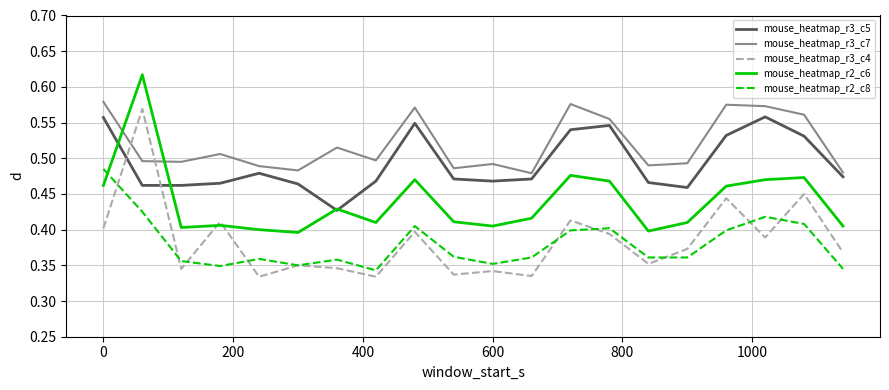

True or false: mouse_heatmap_r2_c6 and mouse_heatmap_r3_c7 cross at least once.

True